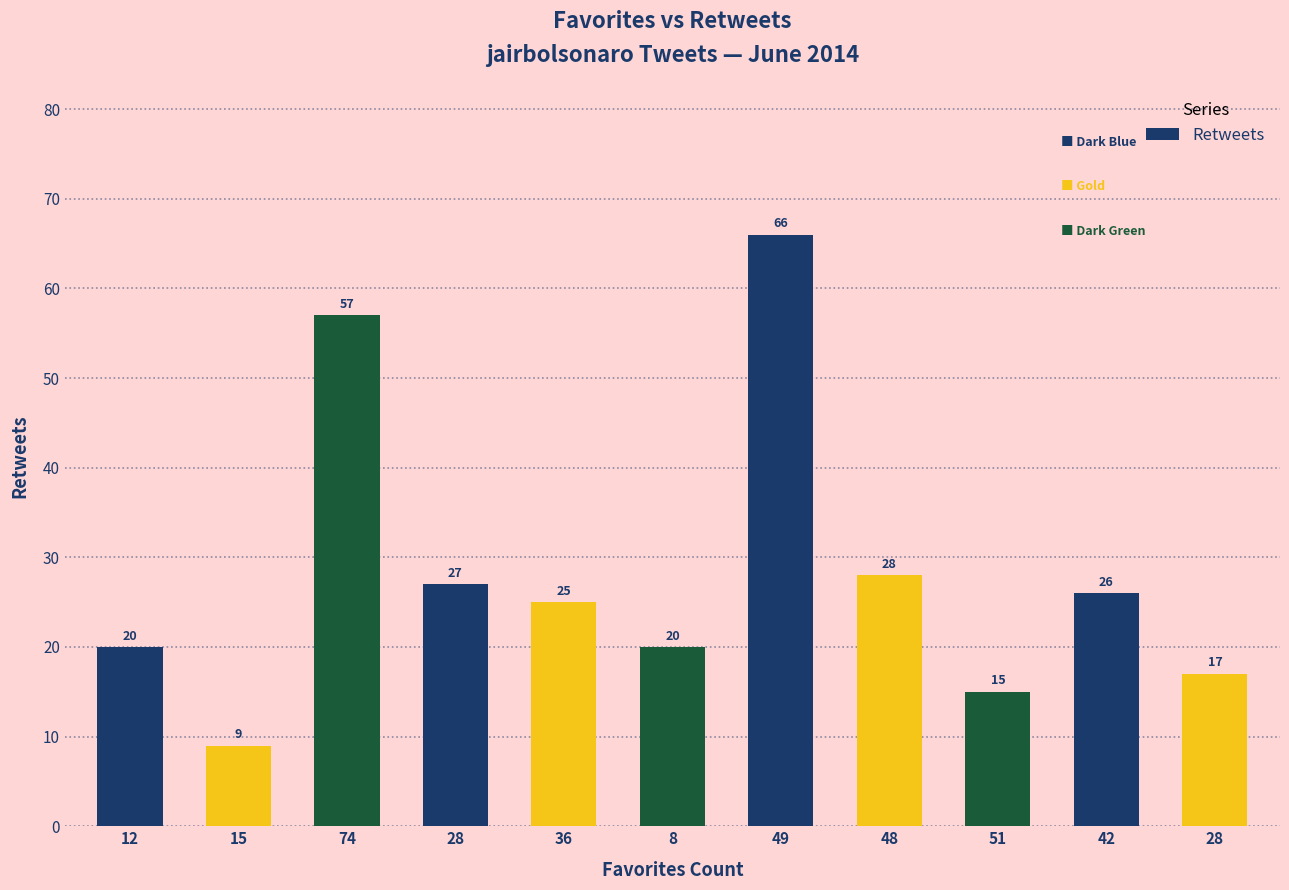

Reading left to right, transcribe all the data shown in this chart.

20	9	57	27	25	20	66	28	15	26	17